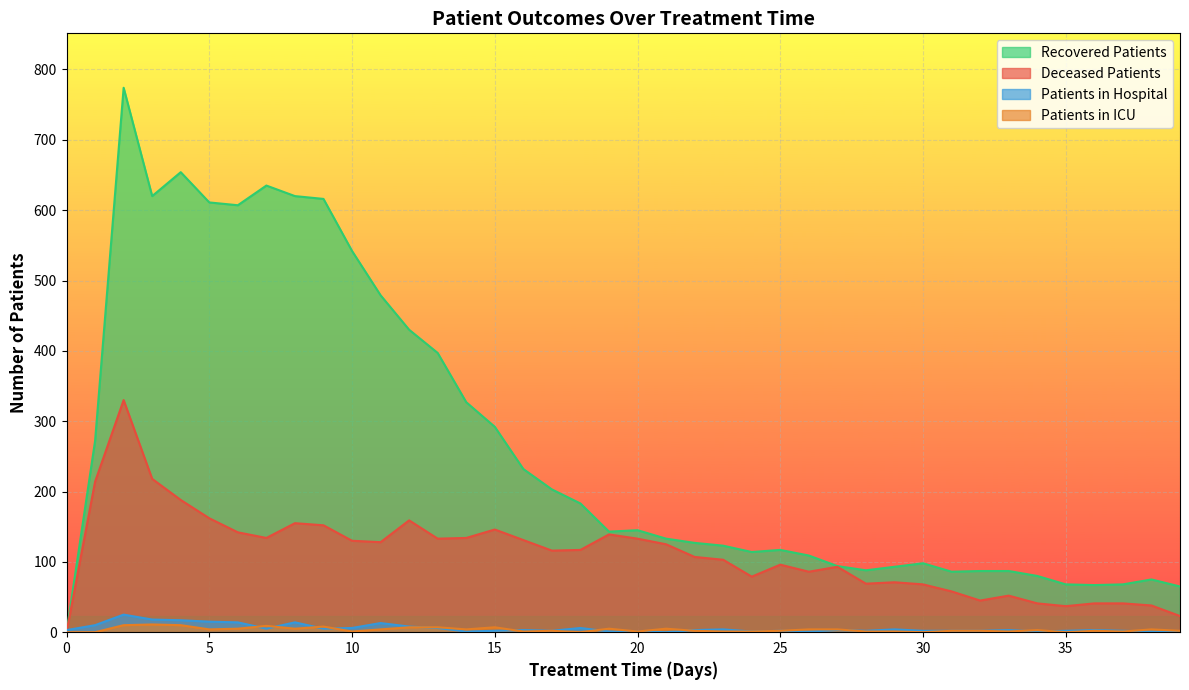

How many lines are shown in the chart?

4